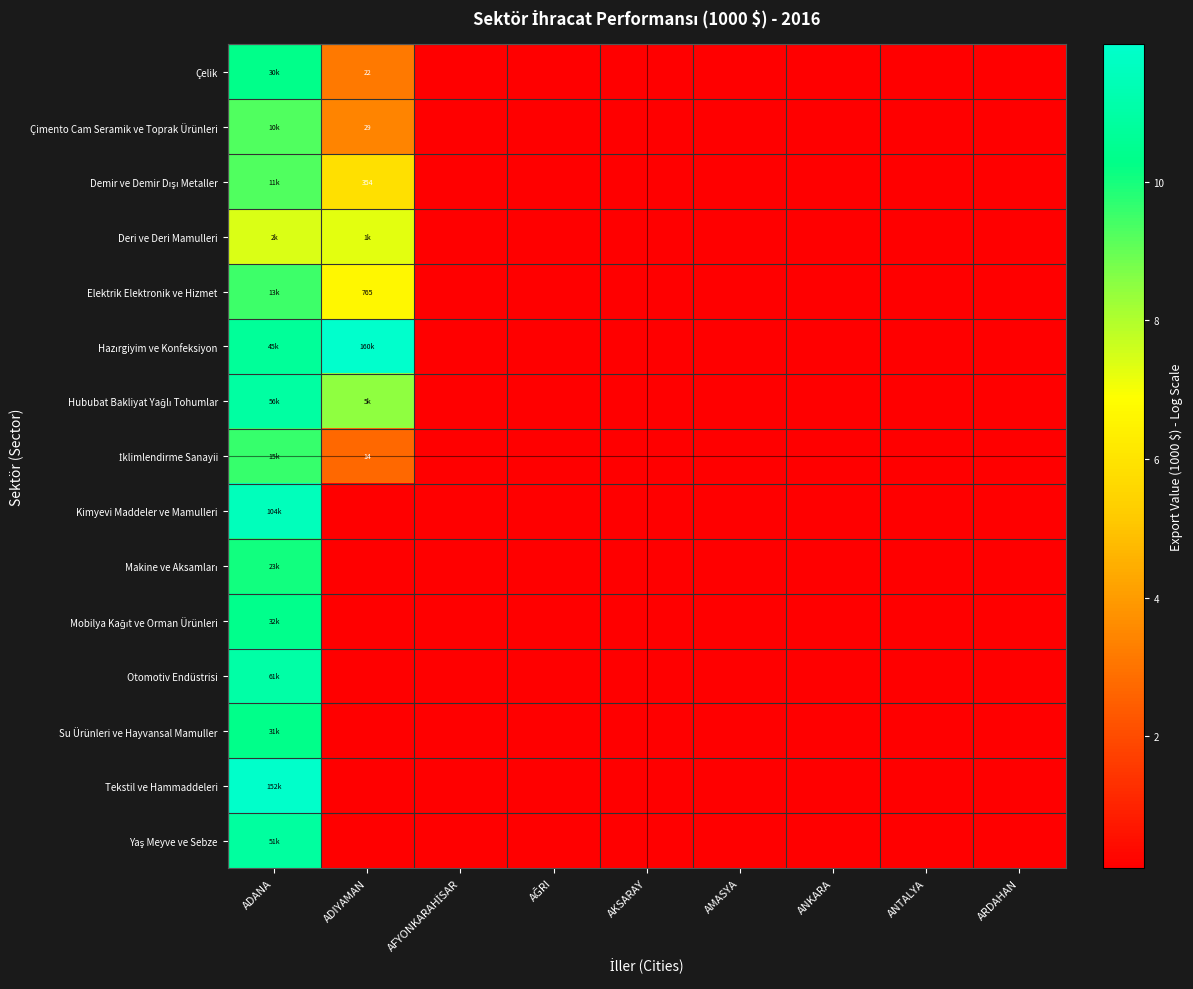

Which has a higher value, ARDAHAN or ADANA?

ADANA